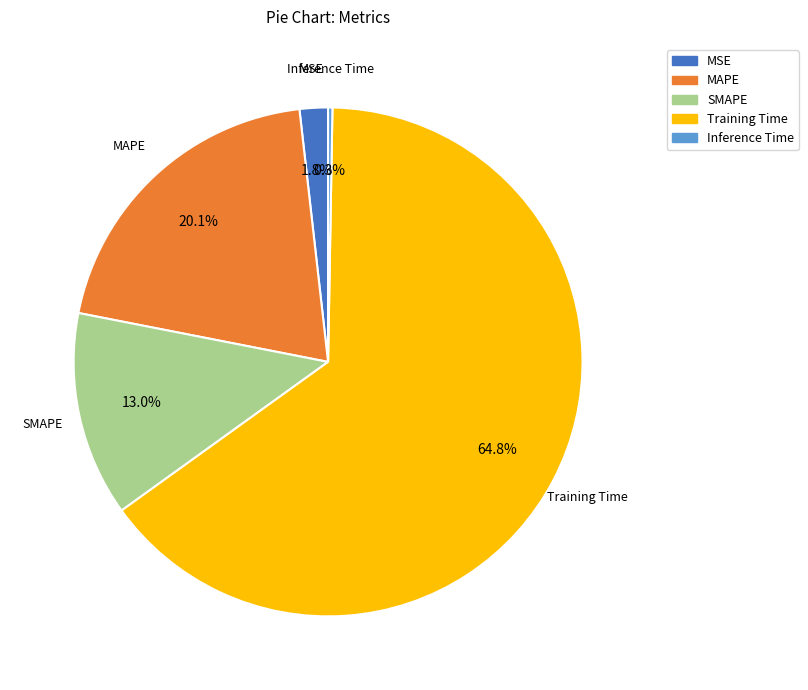

Which has a higher value, SMAPE or Training Time?

Training Time